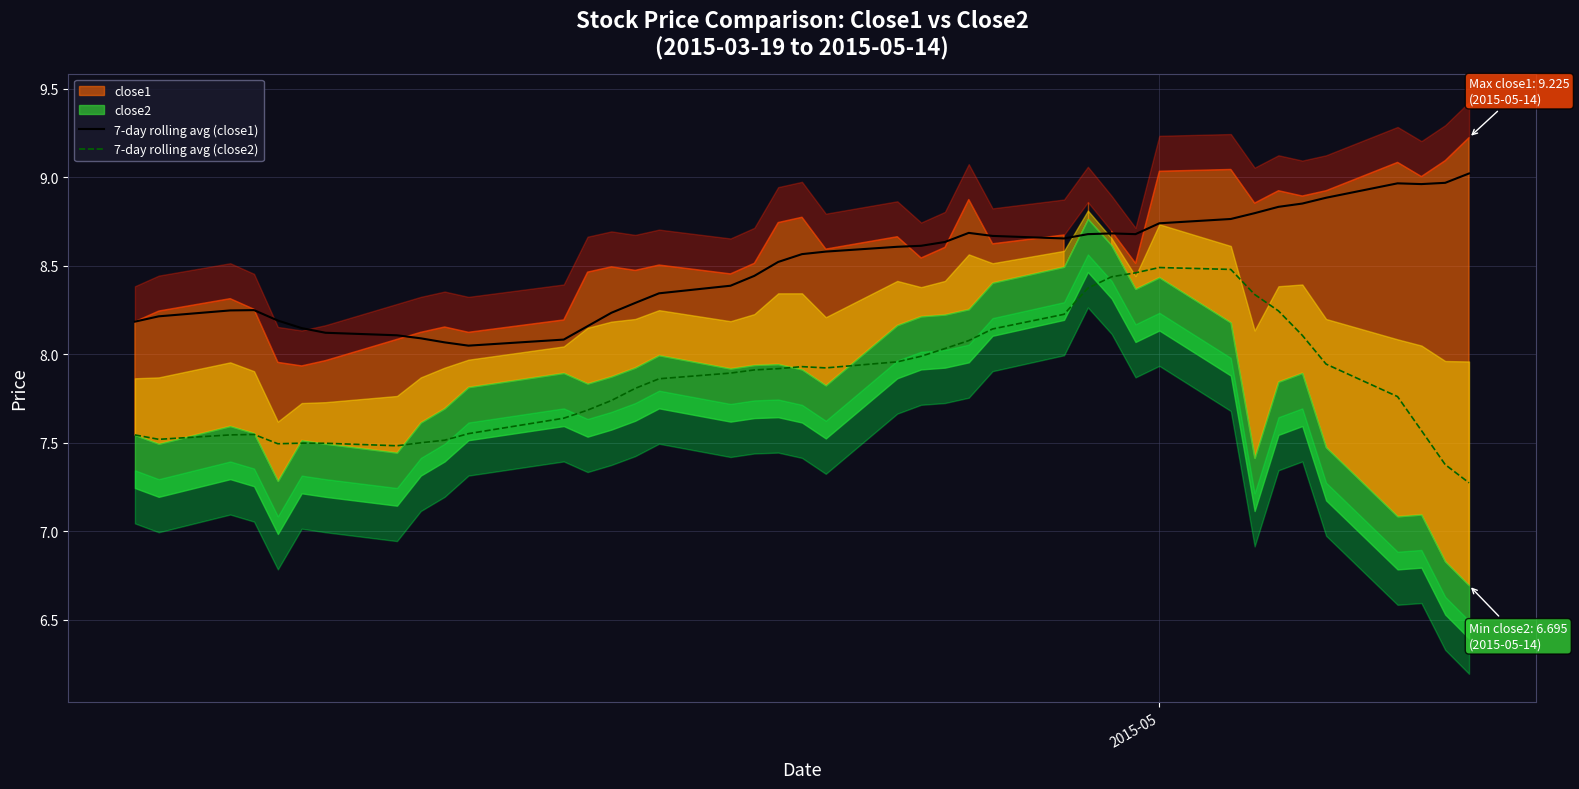

What is the lowest value of the 7-day rolling avg (close2) series?

7.3